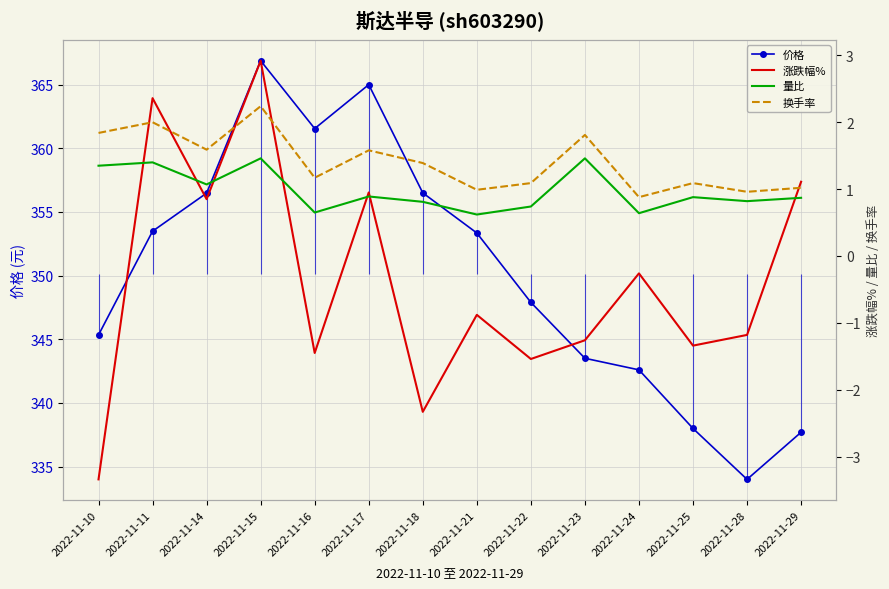

The 量比 series shows 0.5 at 2022-11-18. True or false?

False